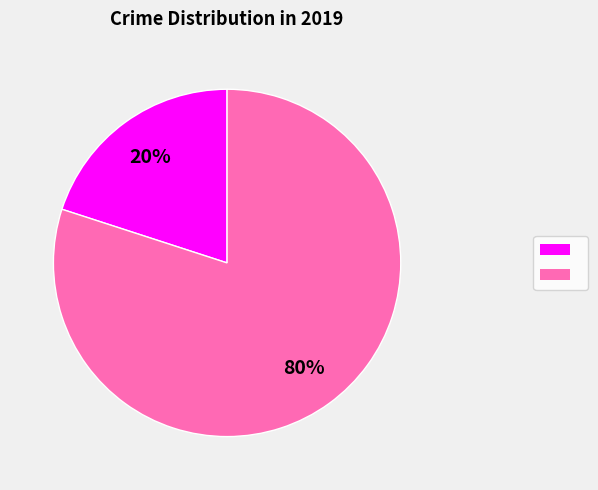

Is there a majority slice in this chart?

Yes